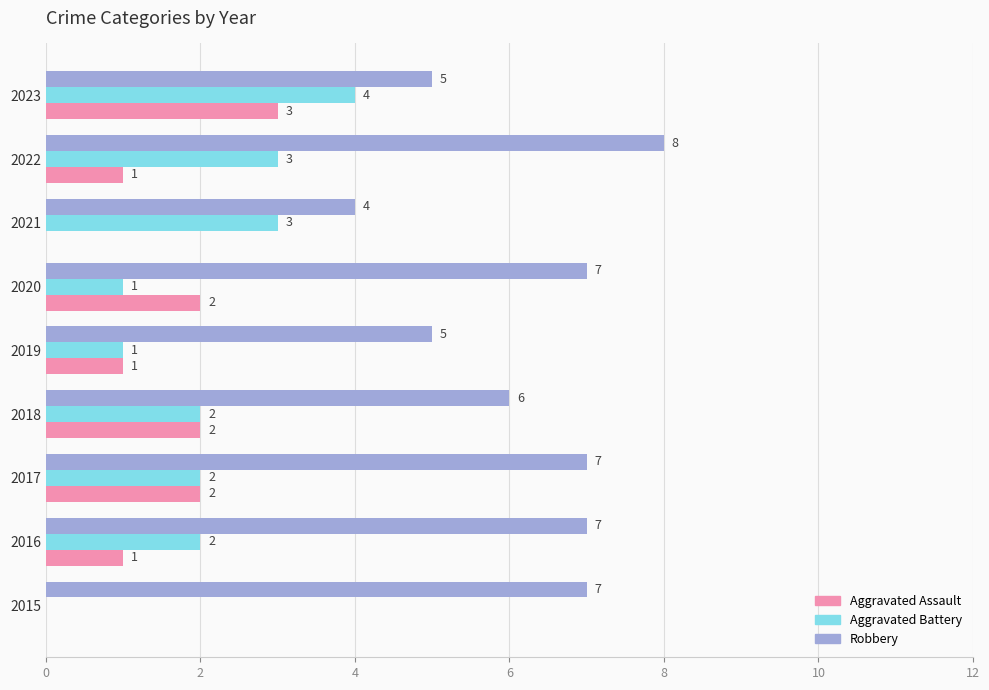

At which label does Robbery reach its peak?

2022